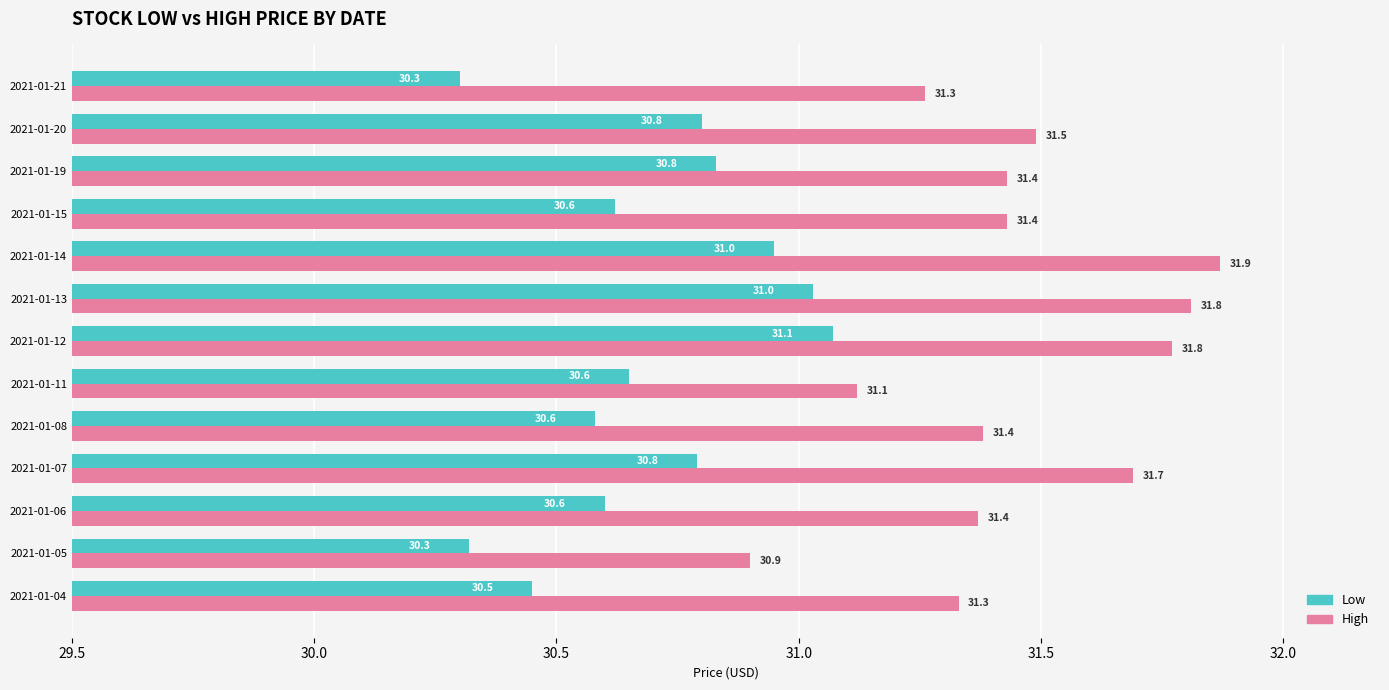

What is the greatest value displayed?

31.9